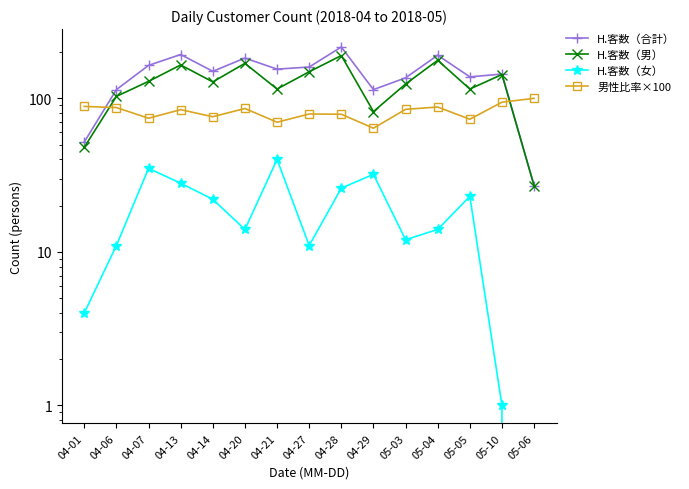

What is the value of the H.客数（女） point at the 4th from the left?

28.0